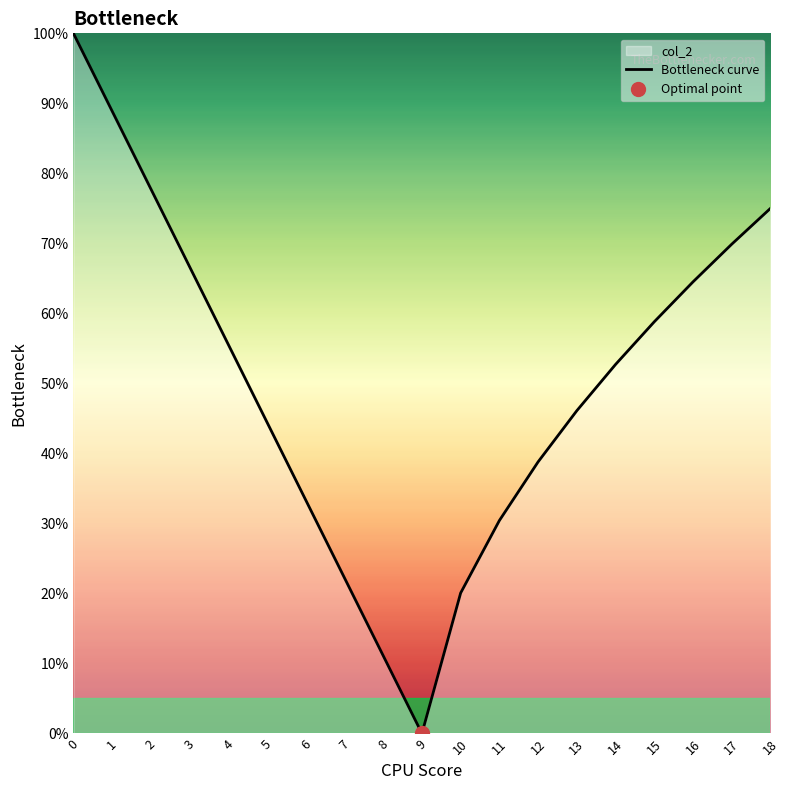

Reading left to right, transcribe all the data shown in this chart.

100.0	88.9	77.8	66.7	55.6	44.4	33.3	22.2	11.1	0.0	20.1	30.4	38.8	46.1	52.7	58.8	64.5	69.9	75.0